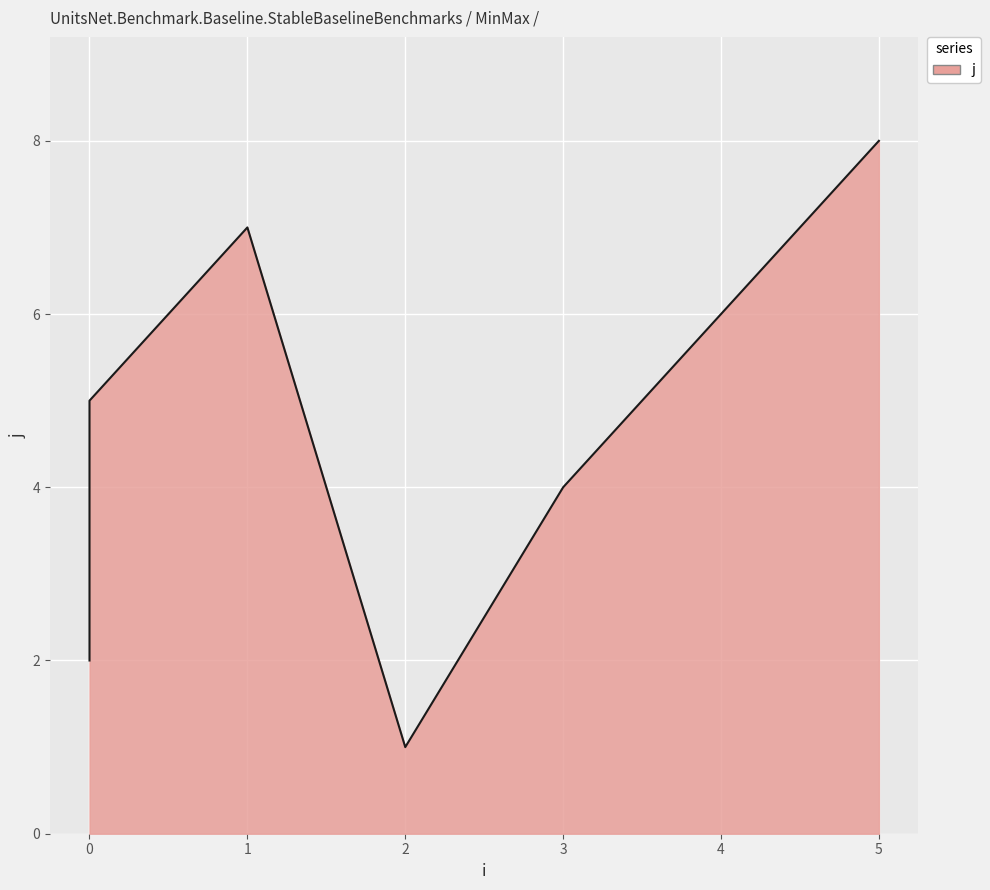

What is the minimum value shown in the chart?

1